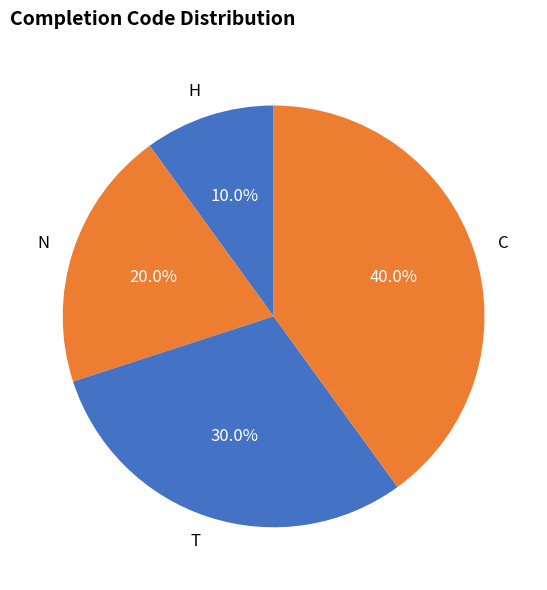

Between T and C, which is larger?

C